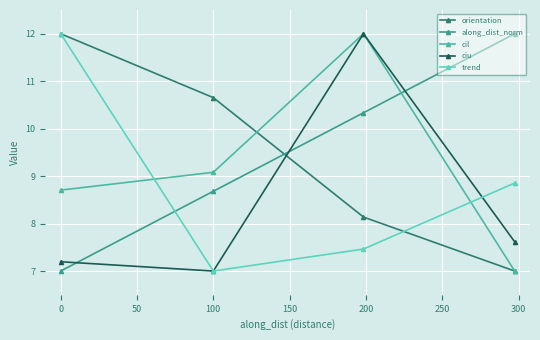

True or false: along_dist_norm and cil cross at least once.

True